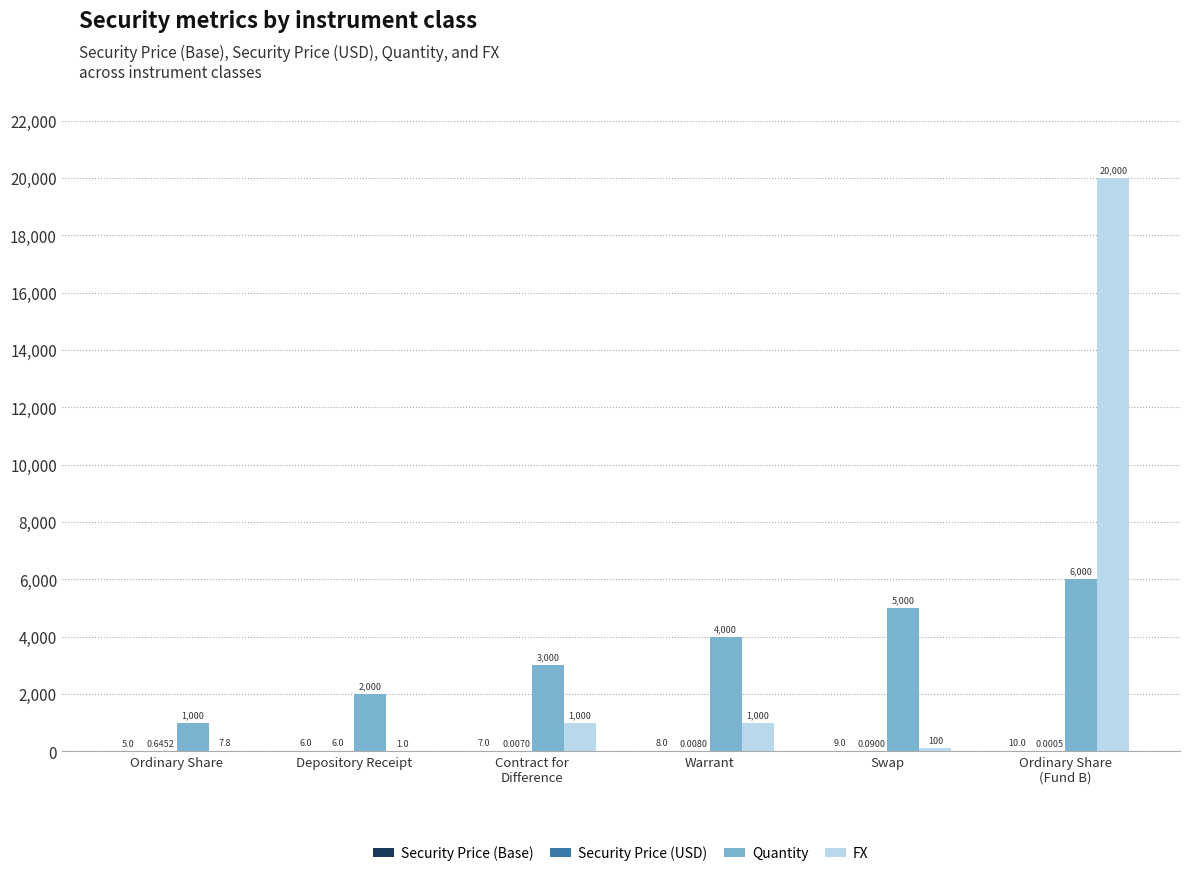

What is the average value of the Quantity series?

3500.0